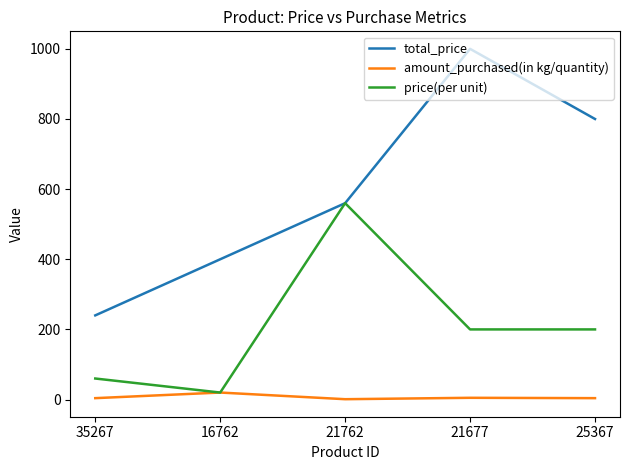

Is the value of amount_purchased(in kg/quantity) at 21762 greater than the value of total_price at 25367?

No